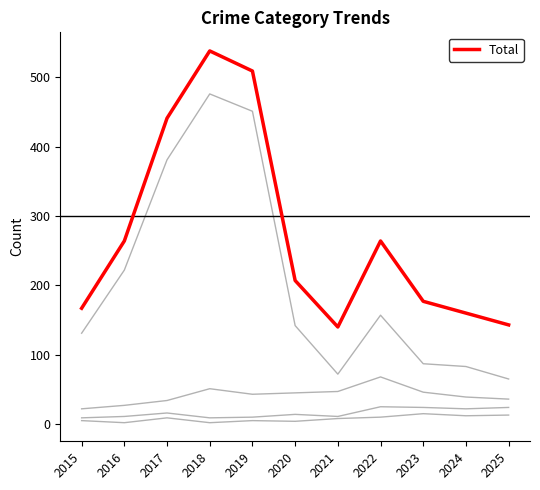

Is this an area chart (filled region under the line)?

No